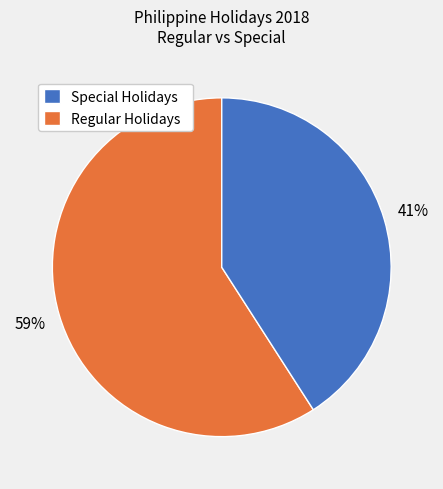

The Regular Holidays slice represents 56% of the pie. True or false?

False